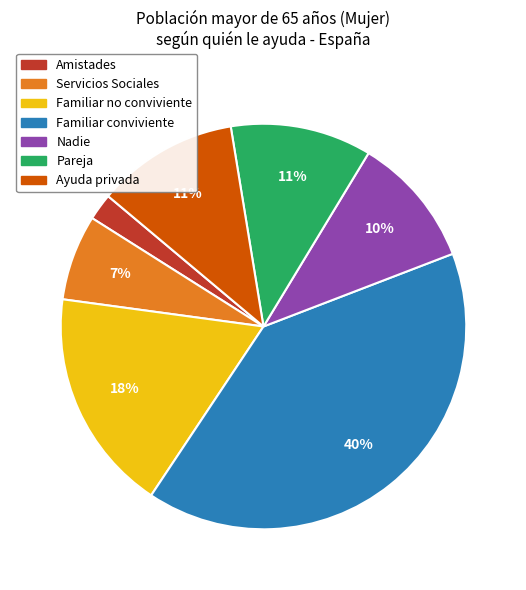

How many segments does this pie chart have?

7